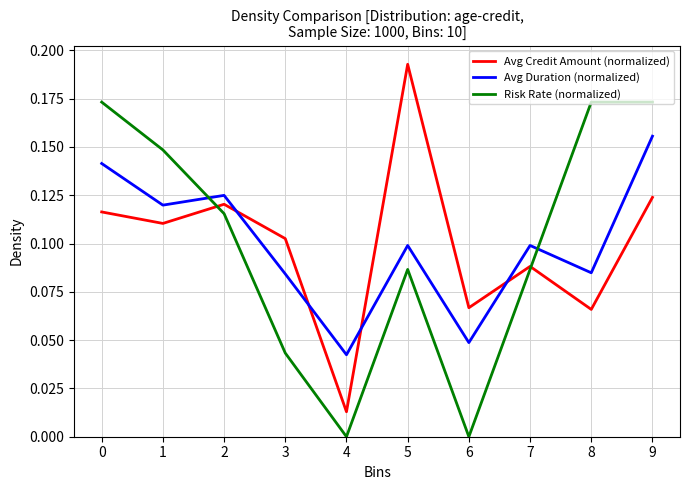

Is the value of Risk Rate (normalized) at 0 greater than the value of Avg Duration (normalized) at 8?

Yes